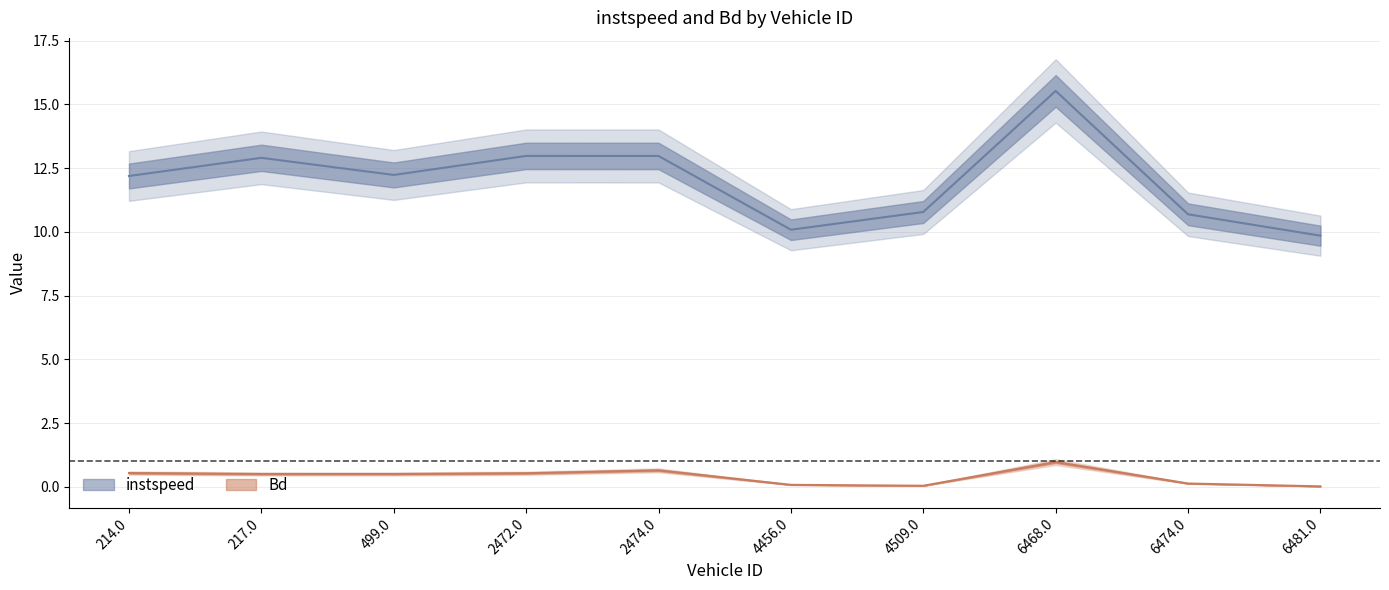

What is the spread (max minus min) of values at 4456.0?

10.0